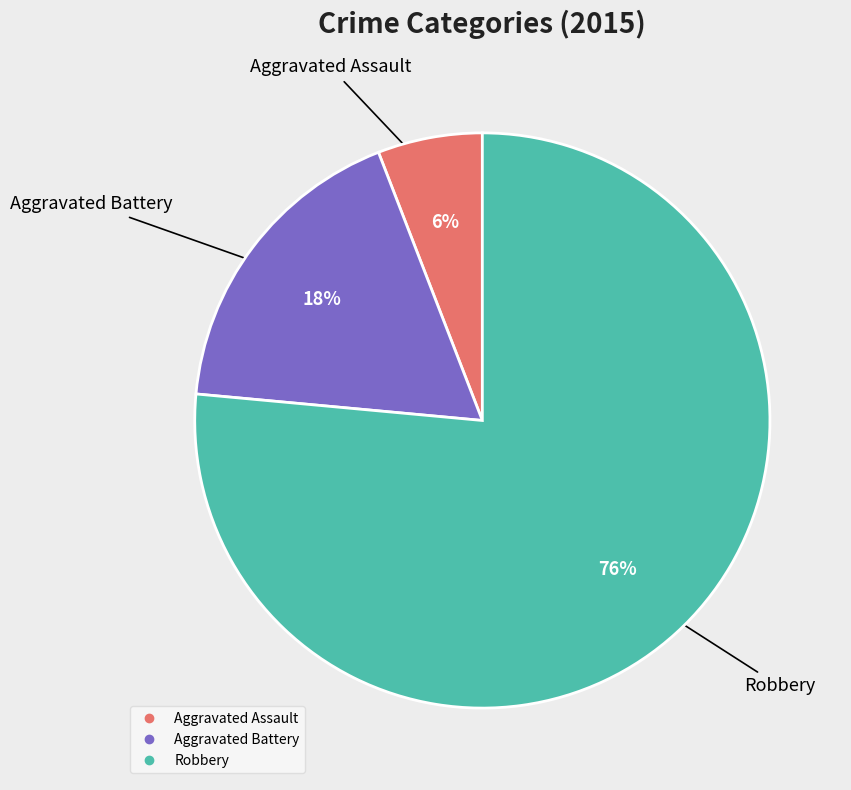

Approximately how many times larger is the value at Aggravated Battery compared to Robbery?

0.2